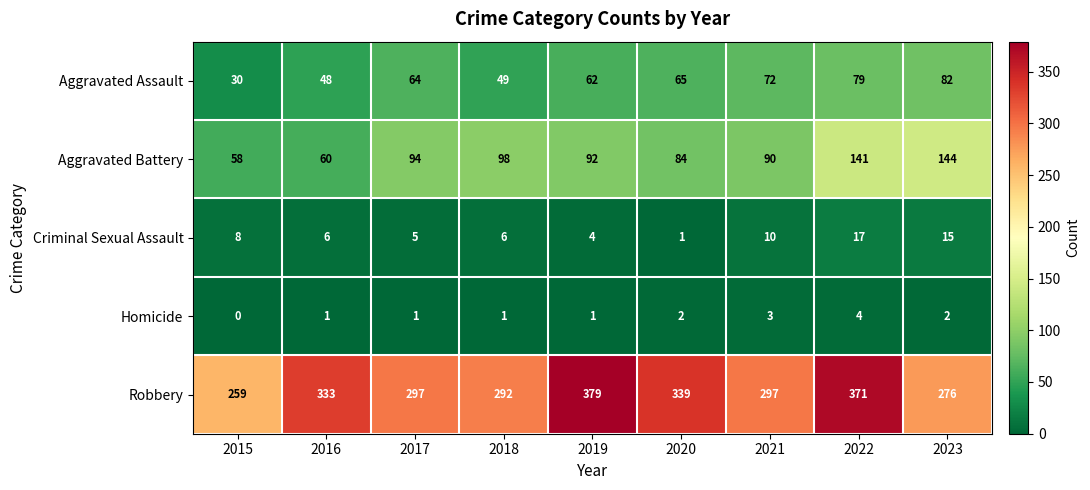

Is it true that Homicide equals 2 at 2022?

False